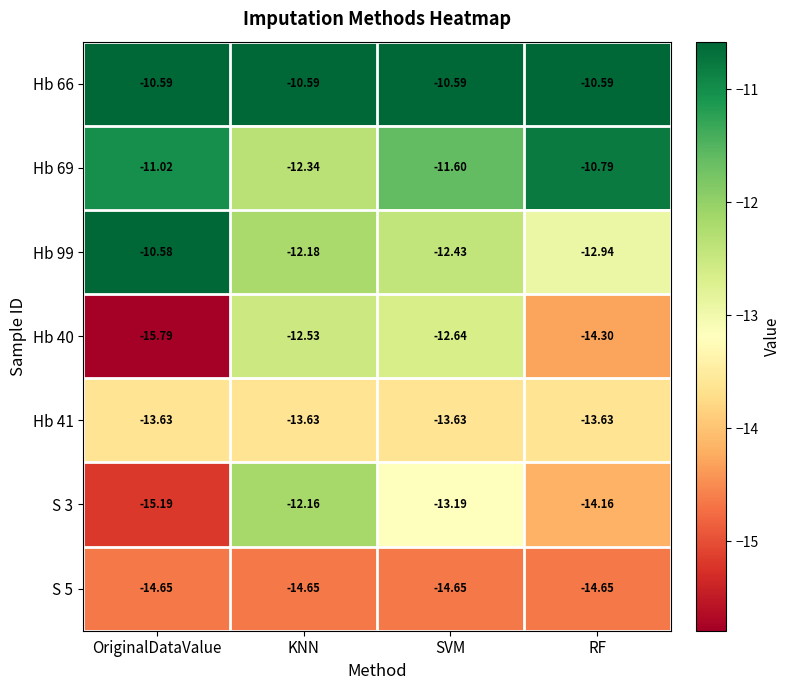

Where does the S 3 series first go above -13?

KNN